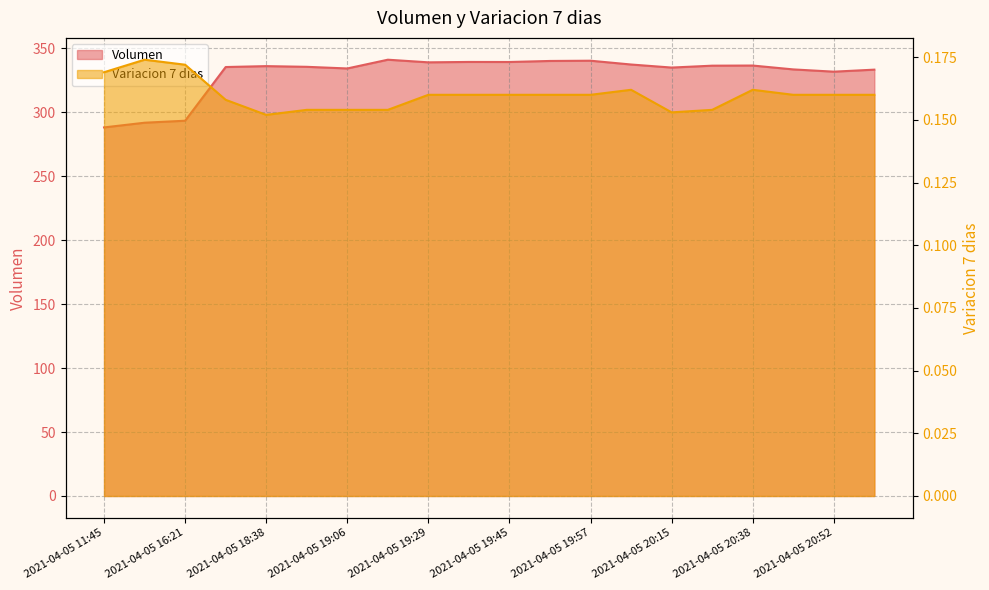

What is the label of the 4th point from the left?

2021-04-05 18:21